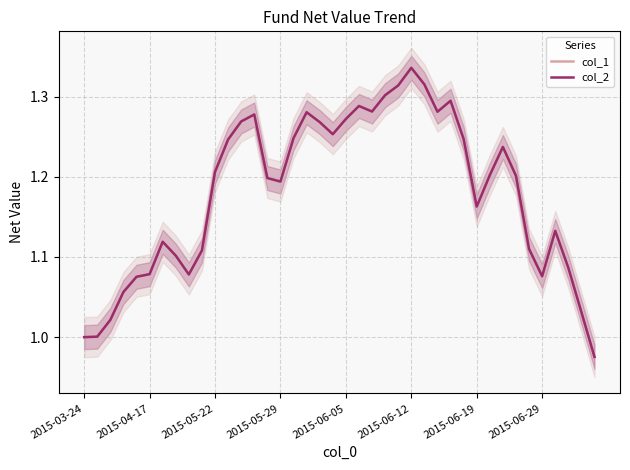

Does the chart have visible grid lines?

Yes